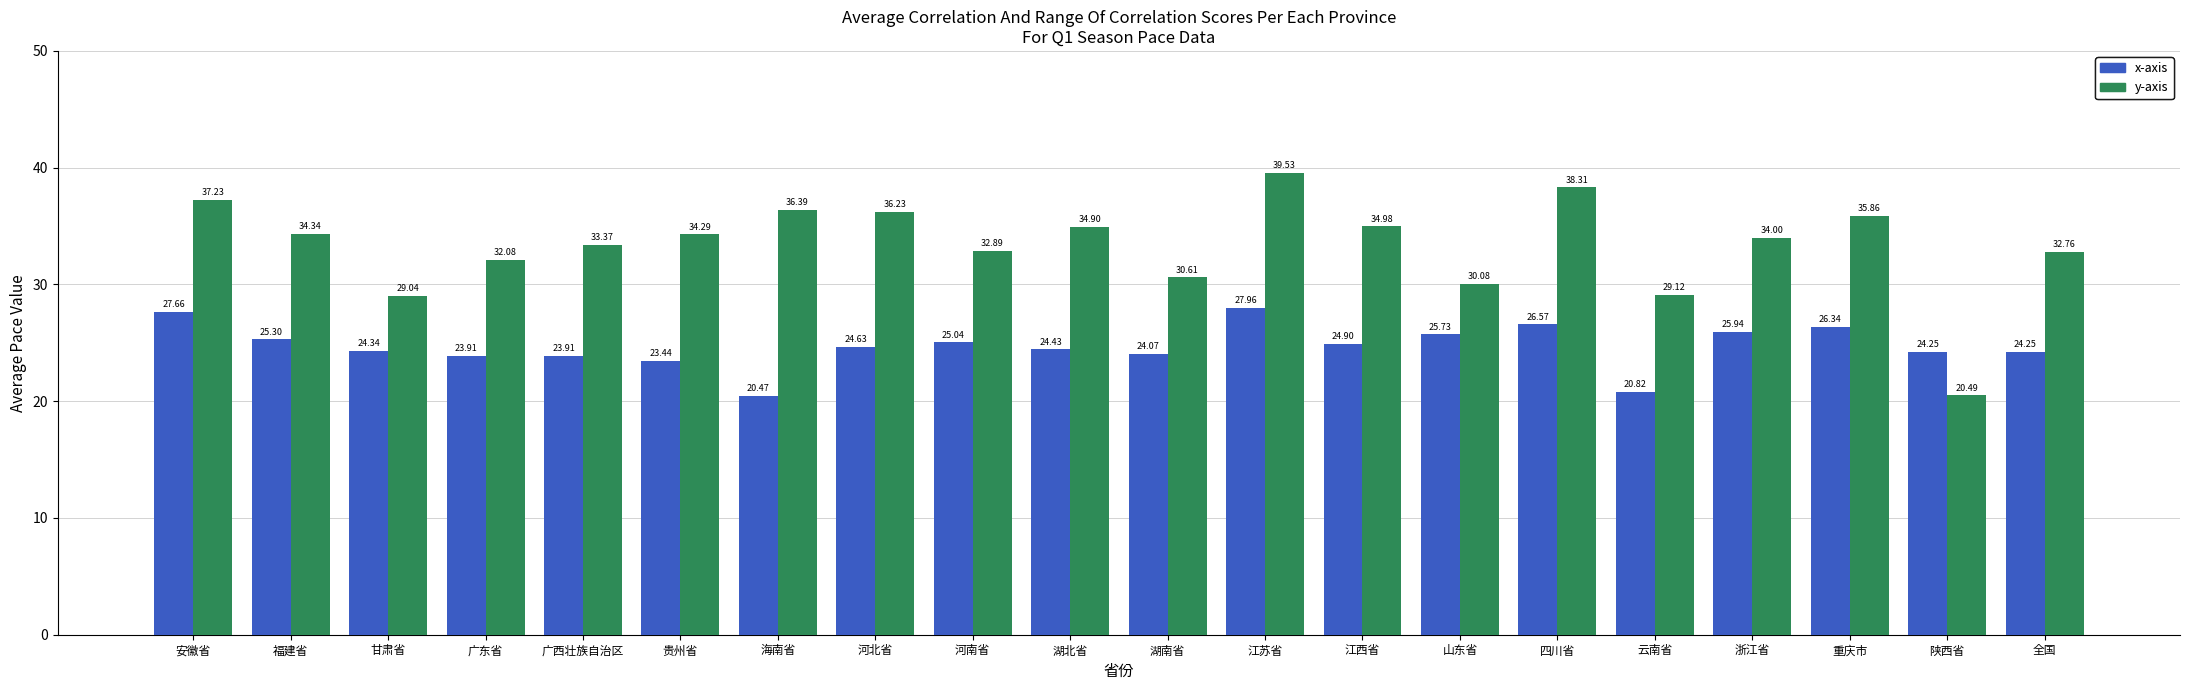

Which series has the largest total across all categories?

y-axis